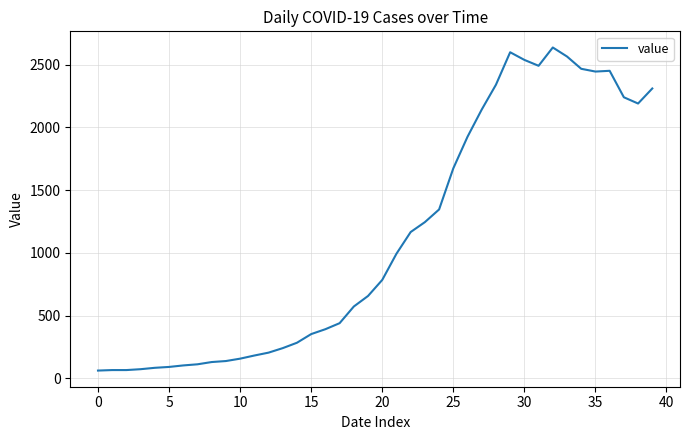

Is this an area chart (filled region under the line)?

No